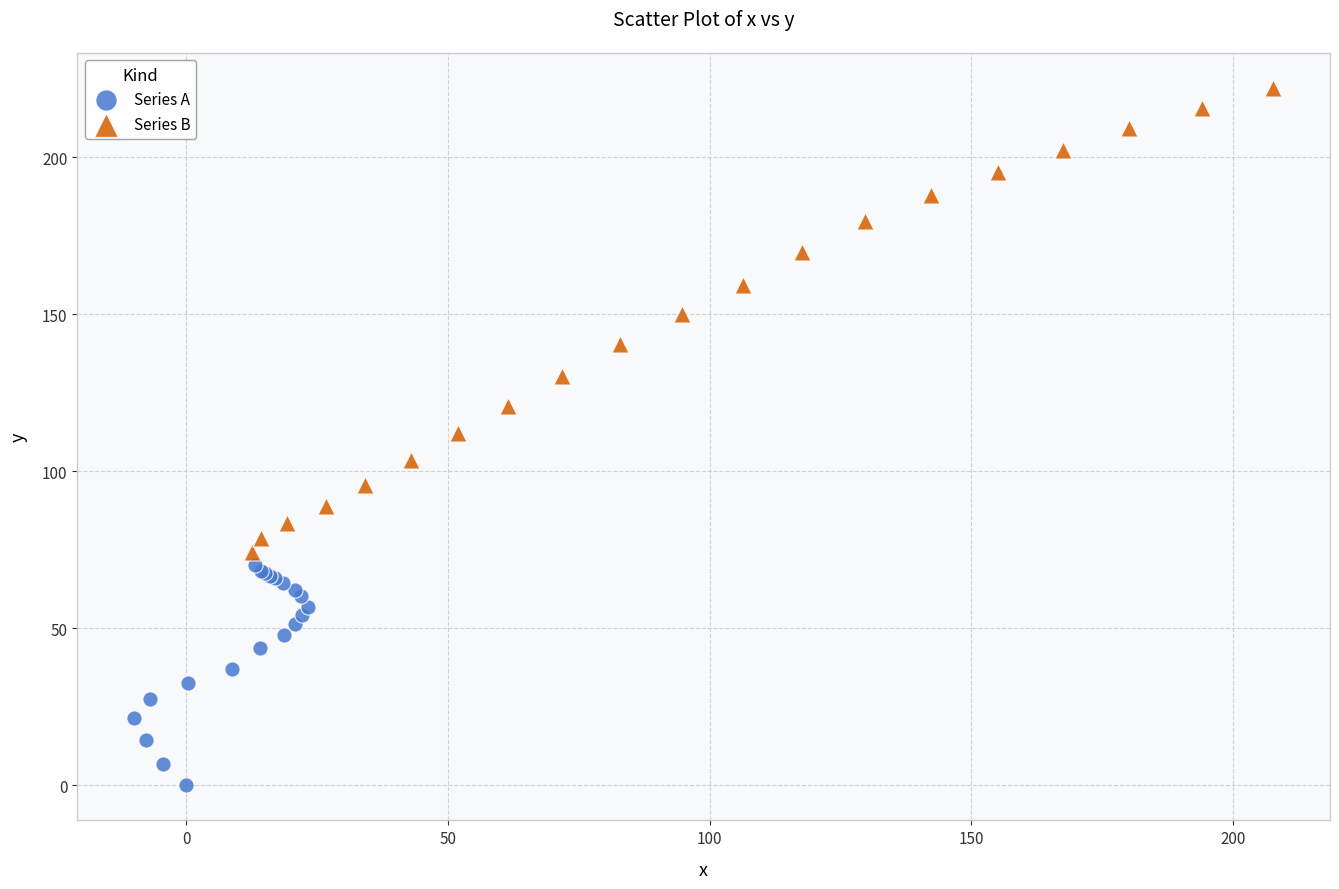

Which series has the widest spread of Y values?

Series B